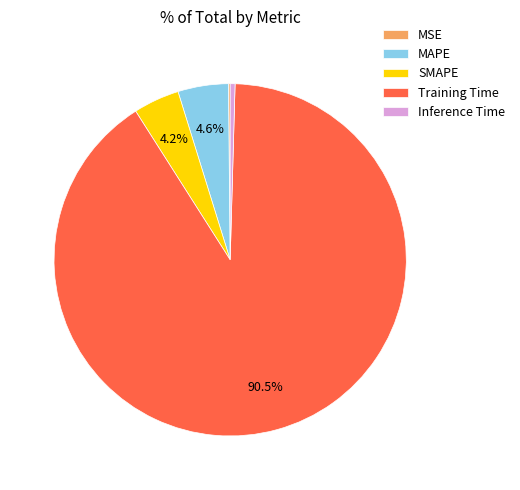

Is the sum of MAPE and Inference Time greater than half?

No